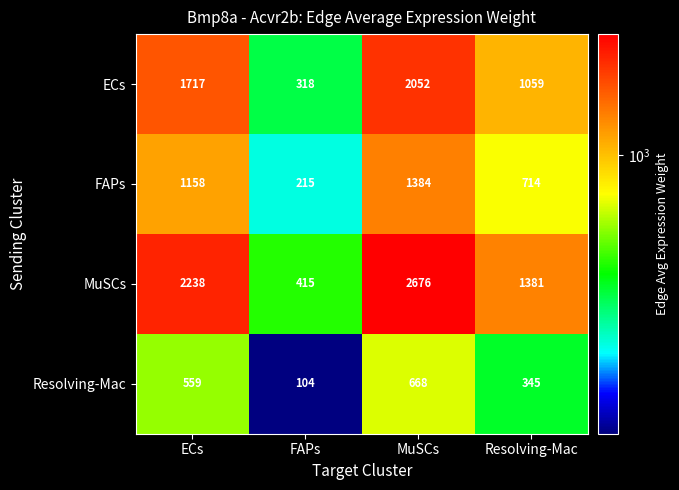

The value of ECs at MuSCs is 2052. True or false?

True